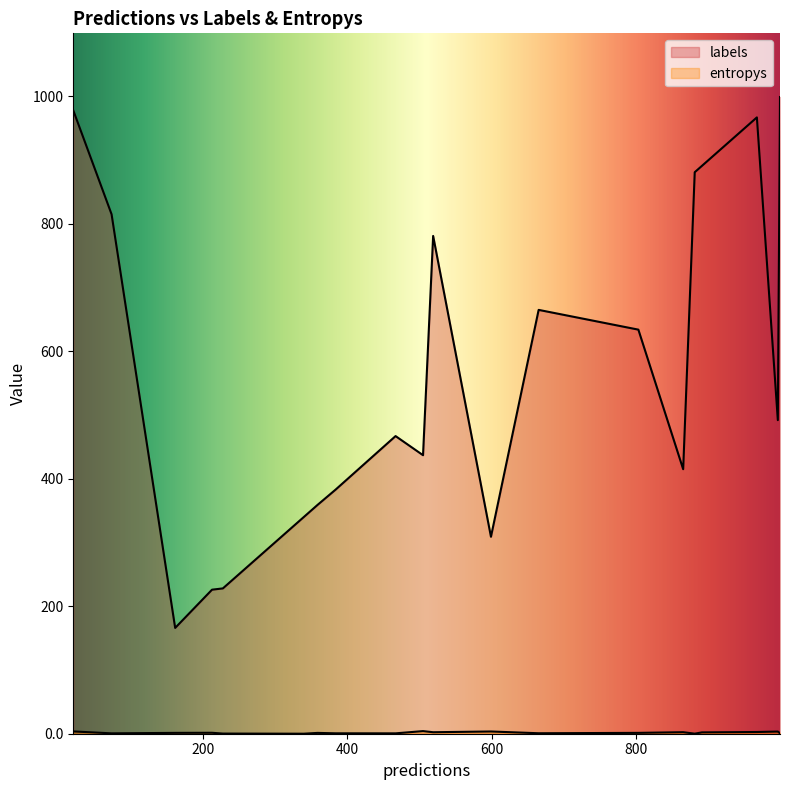

List the labels in order of labels value, smallest first.

7, 18, 4, 5, 1, 11, 3, 14, 6, 17, 8, 2, 16, 19, 15, 9, 10, 0, 12, 13